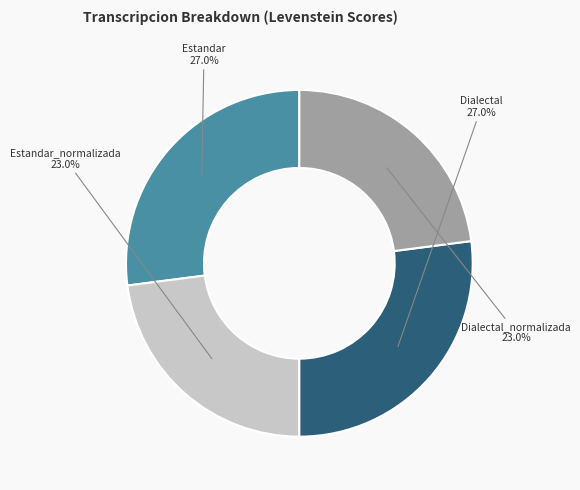

To the nearest percent, what portion does Dialectal_normalizada represent?

23%